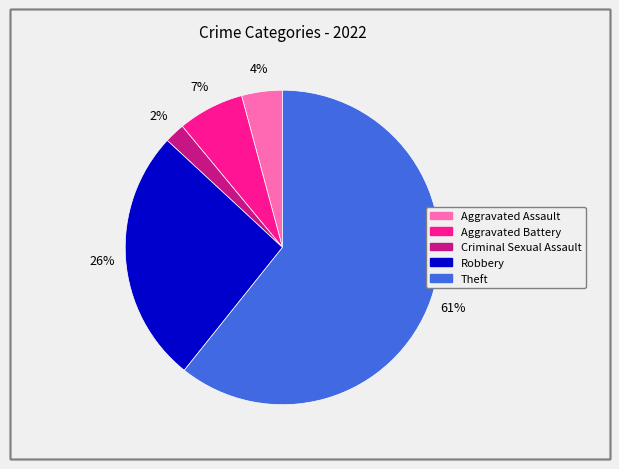

To the nearest percent, what portion does Criminal Sexual Assault represent?

2%